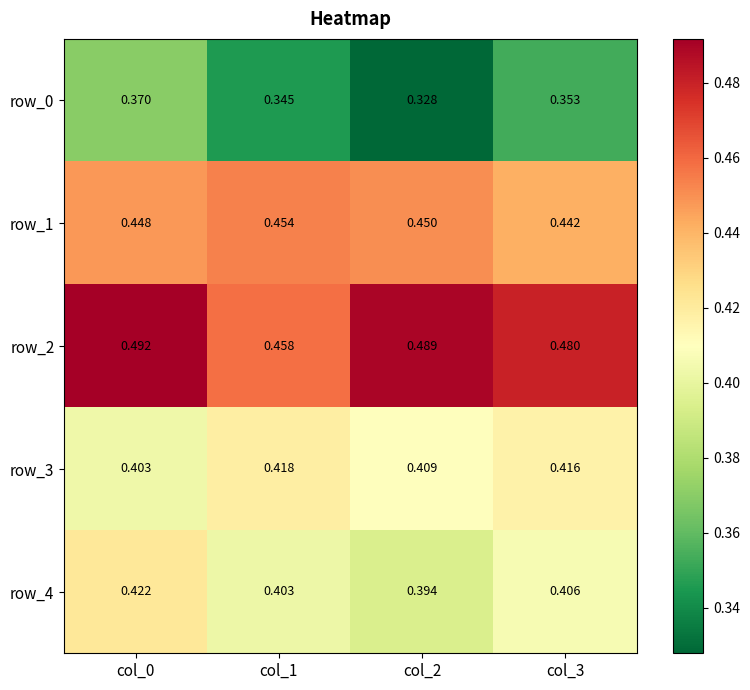

List the labels in order of row_1 value, smallest first.

col_3, col_0, col_2, col_1